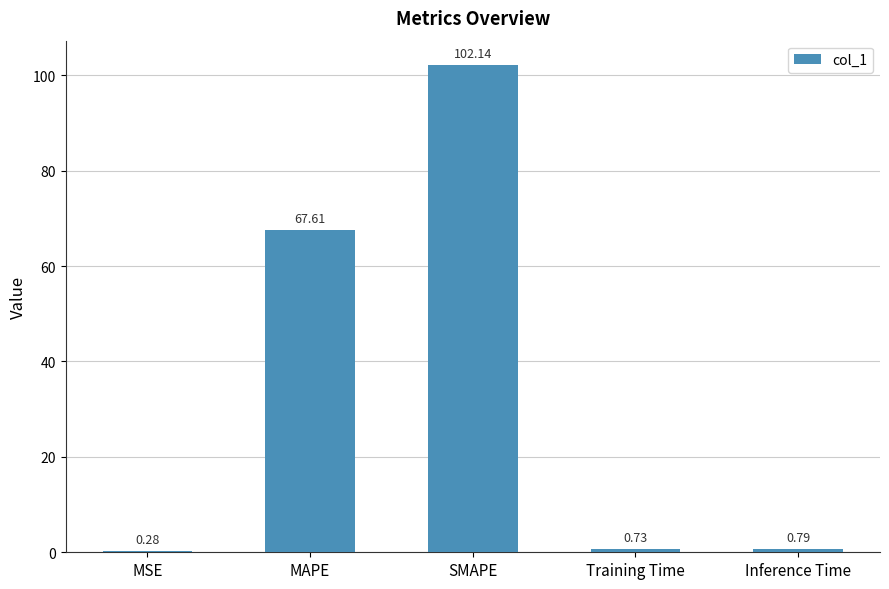

At which label is the value closest to 51?

MAPE